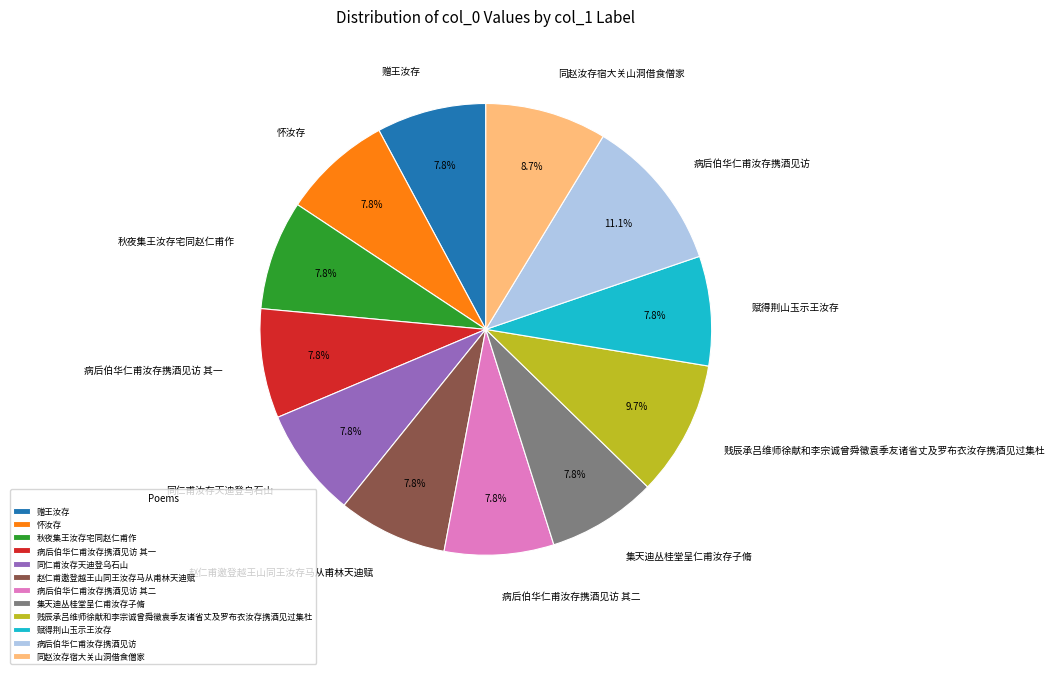

Combined, do 病后伯华仁甫汝存携酒见访 其二 and 赵仁甫邀登越王山同王汝存马从甫林天迪赋 account for over 50%?

No